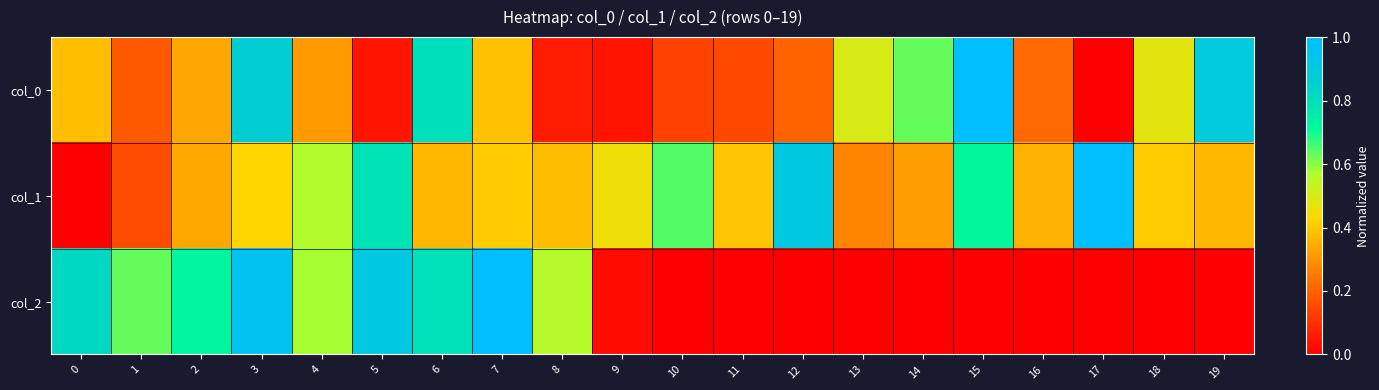

Rank the series by their maximum value, from lowest to highest.

col_0, col_1, col_2